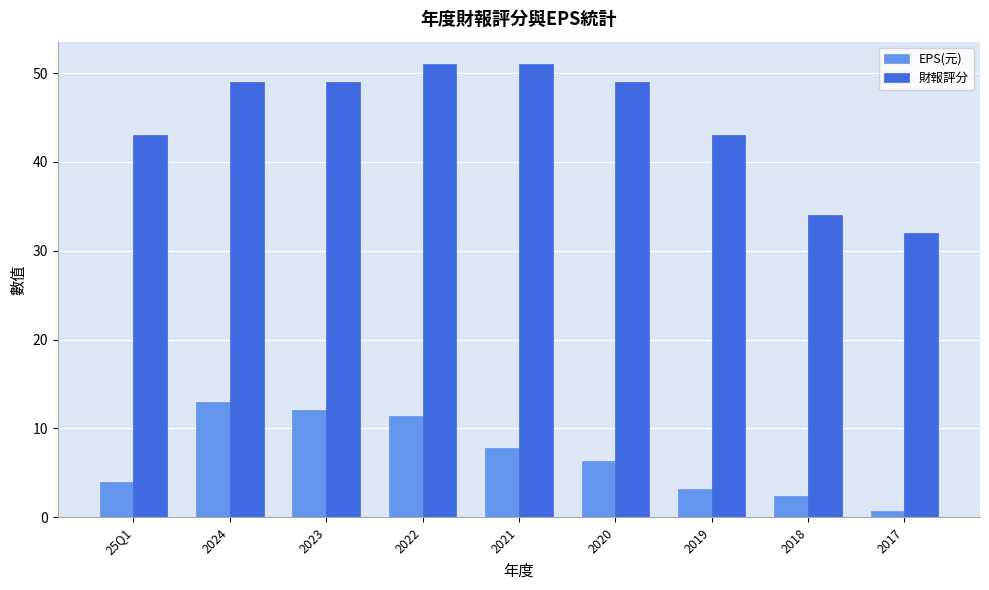

Is it true that EPS(元) equals 3.2 at 2019?

True